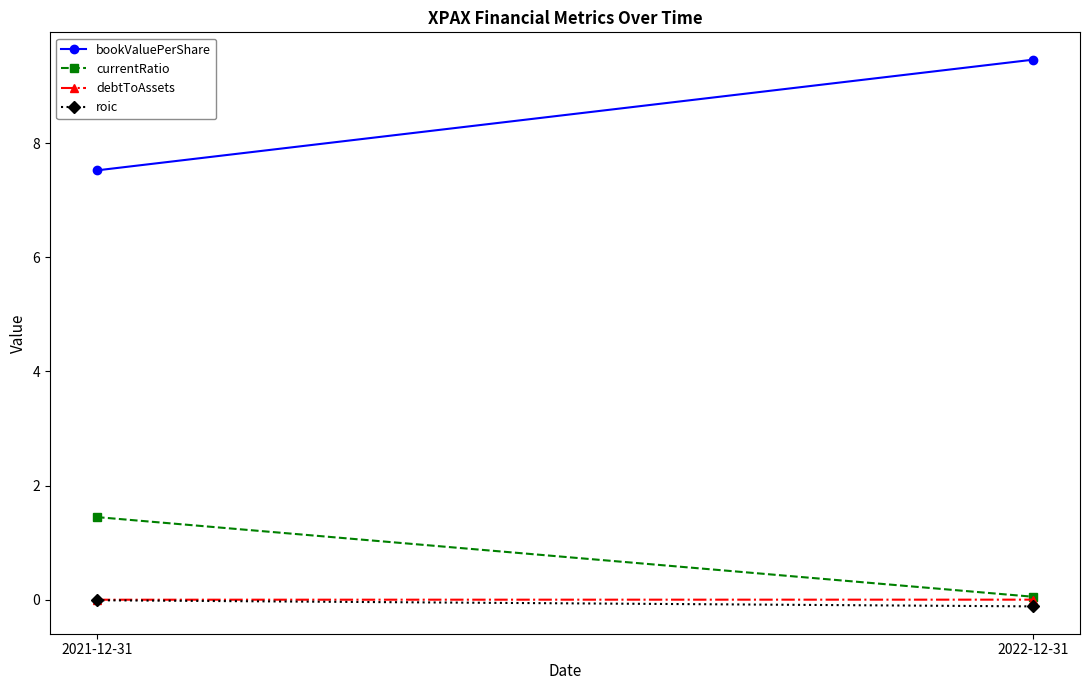

Which category has the lowest value in the currentRatio series?

2022-12-31